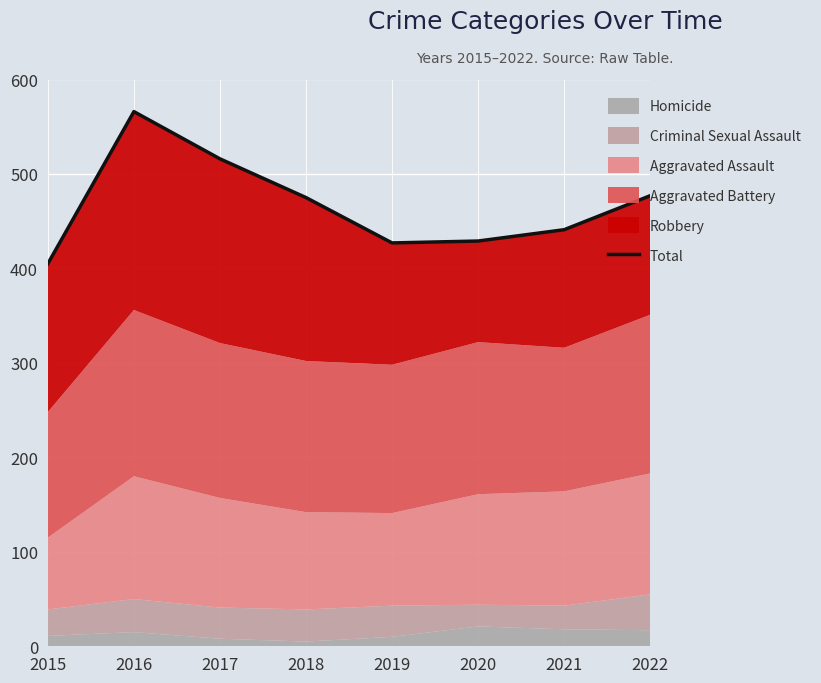

At which label is the value closest to 485?

2022